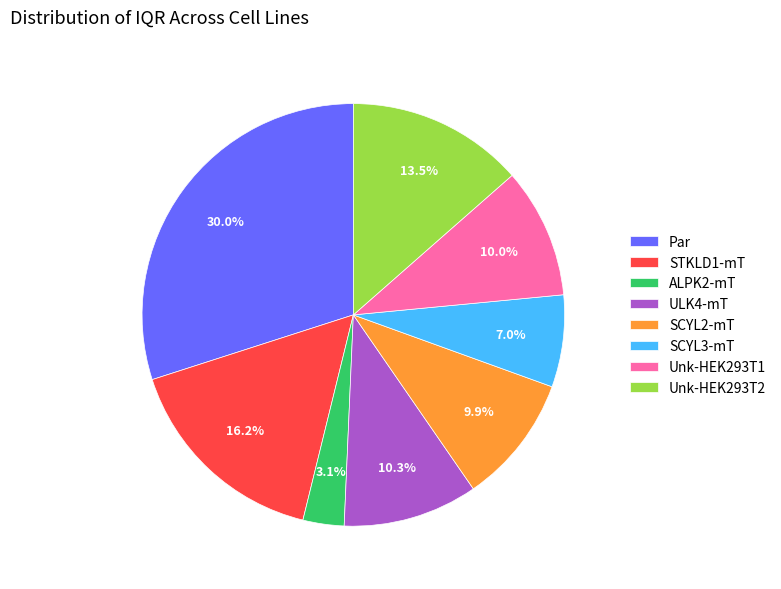

What percentage do SCYL2-mT and ALPK2-mT together represent?

13.0%